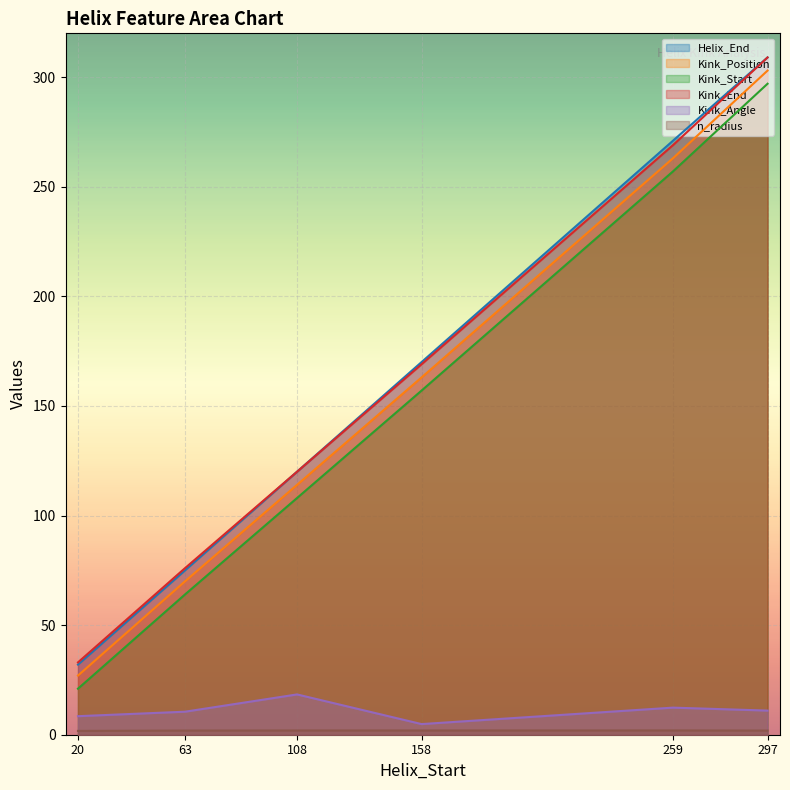

What is the value of the Kink_End point at the 5th from the left?

269.0